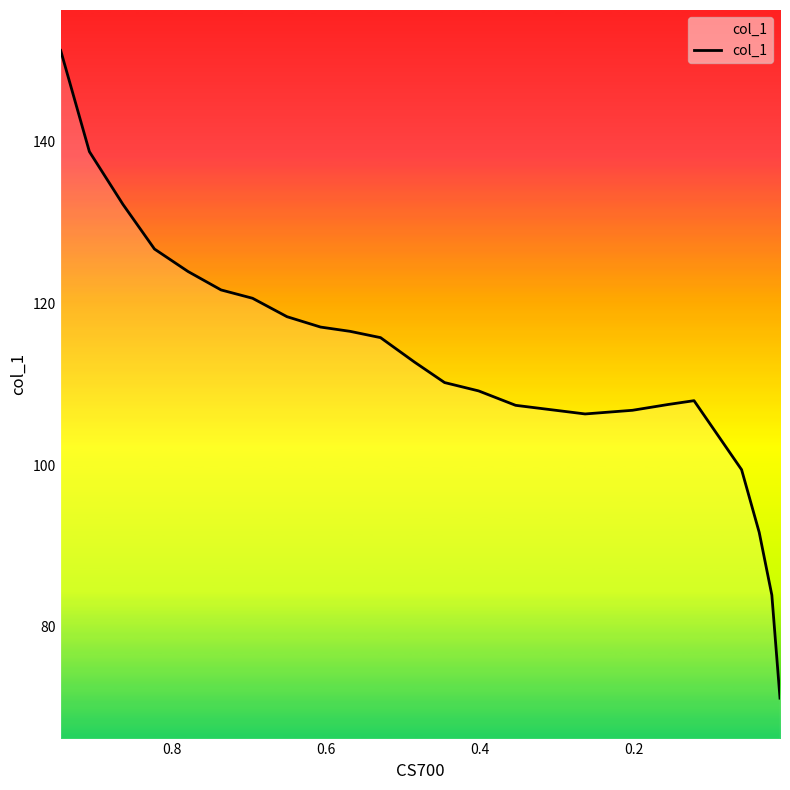

Reading right to left, transcribe all the data shown in this chart.

71.2	83.9	91.7	99.4	108.0	107.5	106.8	106.3	107.4	109.2	110.2	112.7	115.8	116.5	117.1	118.3	120.6	121.7	123.9	126.7	132.2	138.8	151.3